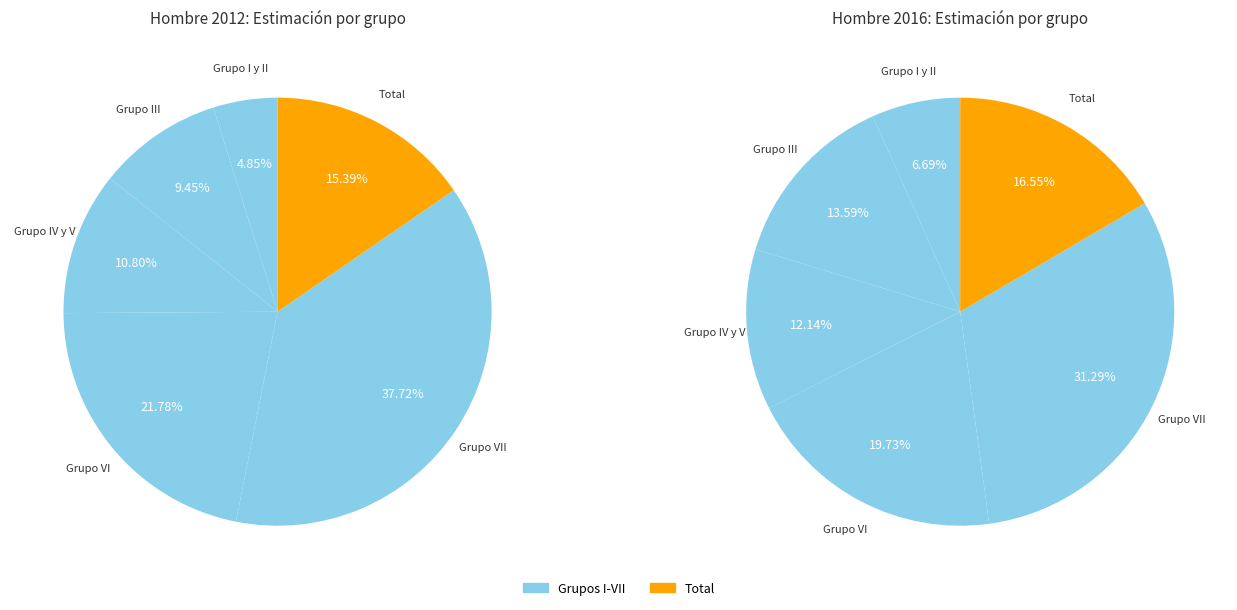

To the nearest percent, what is the combined percentage of Grupo III and Total?

25%